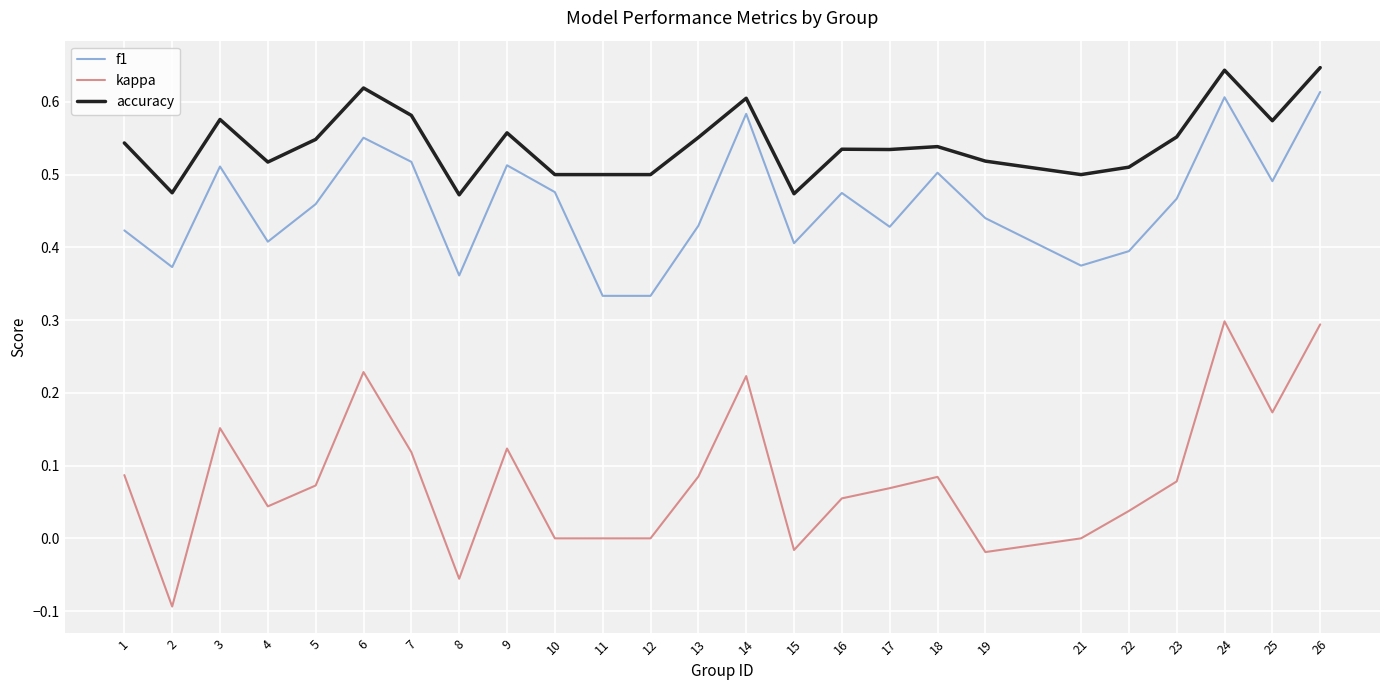

Which series has the largest range (max minus min)?

kappa